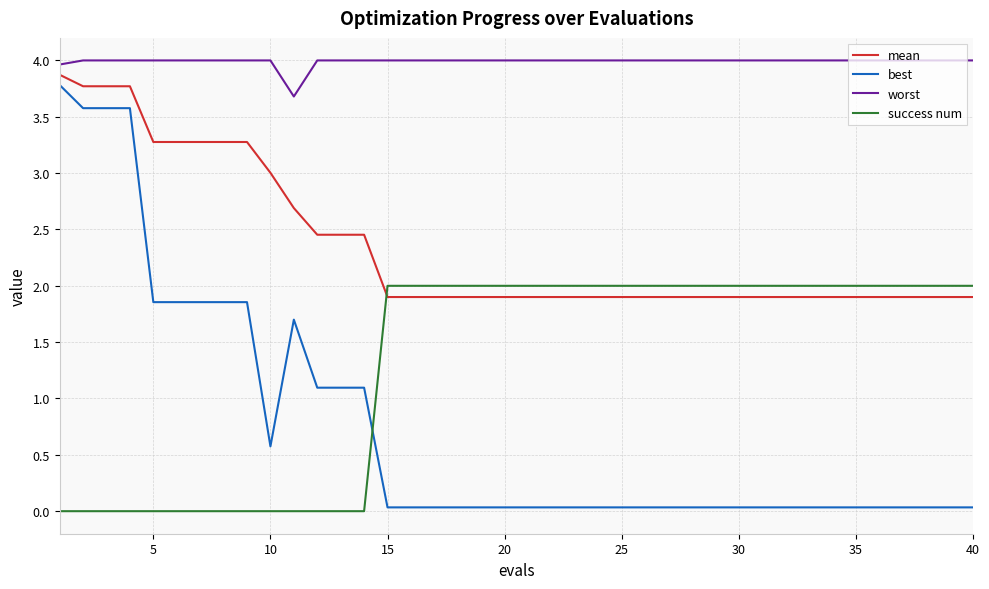

List the series in order of their peak value, highest first.

worst, mean, best, success num